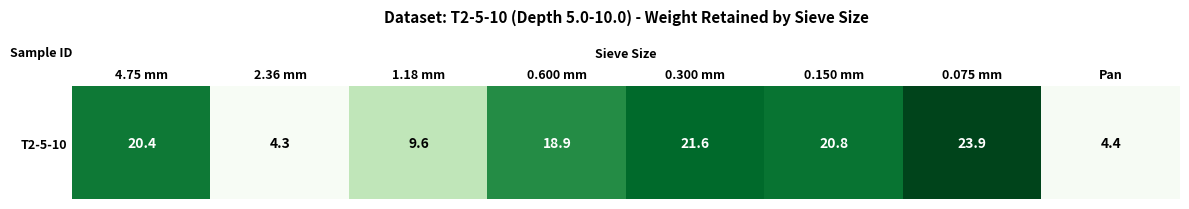

Reading left to right, list all the values displayed in this chart.

20.4	4.3	9.6	18.9	21.6	20.8	23.9	4.4